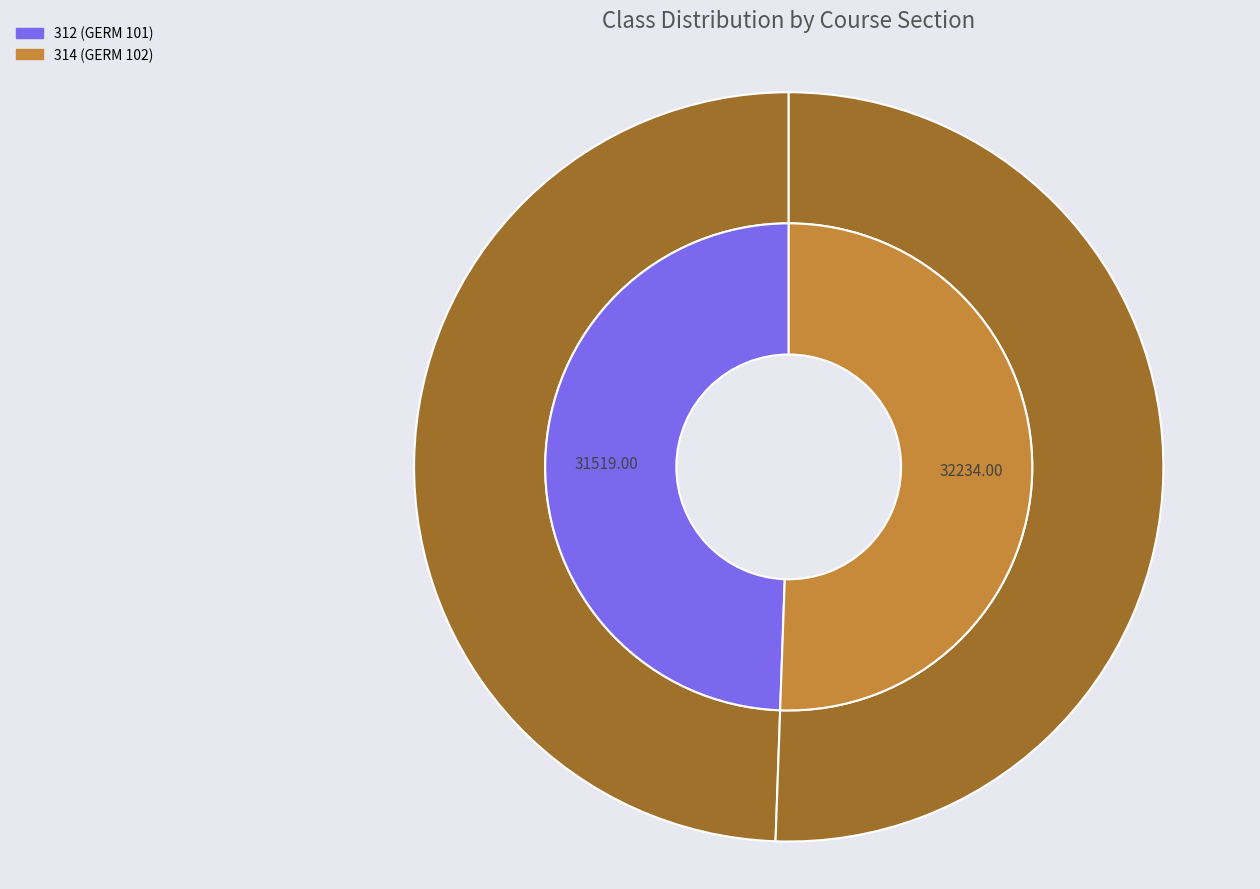

To the nearest percent, what is the difference between the 314 and 312 slice percentages?

1%